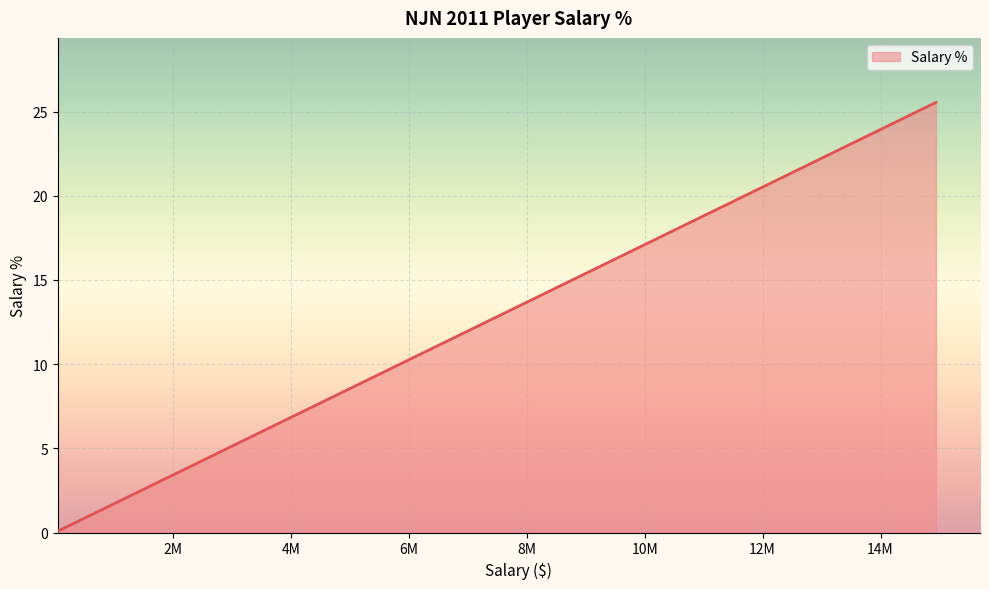

What is the sum of all values?

100.0